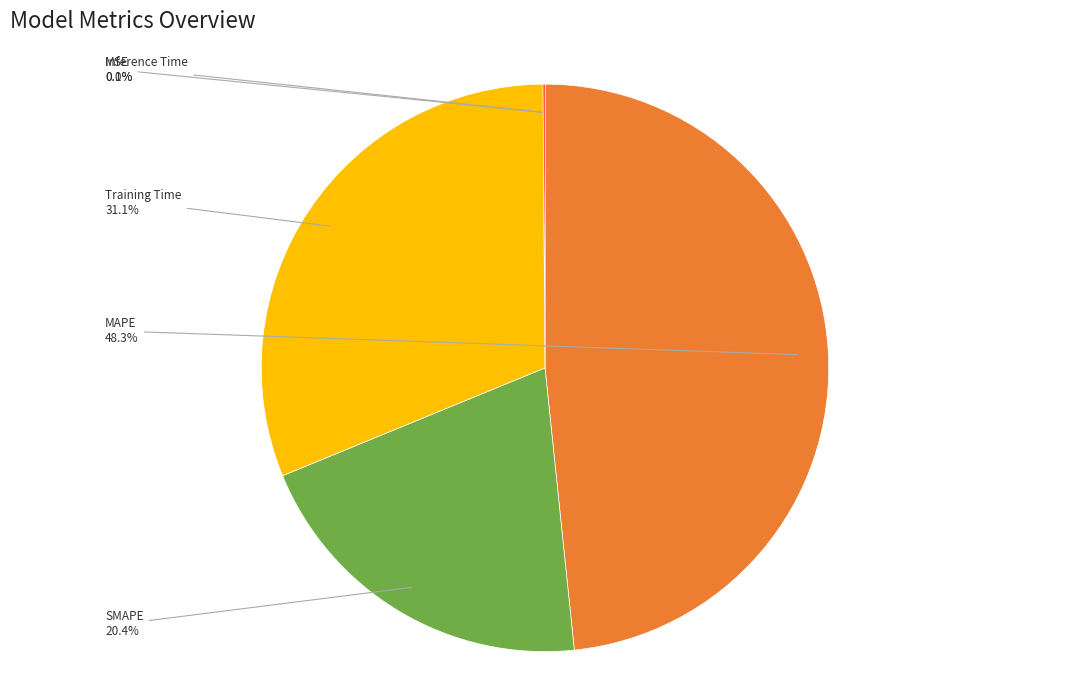

What percentage is NOT represented by MAPE?

51.7%